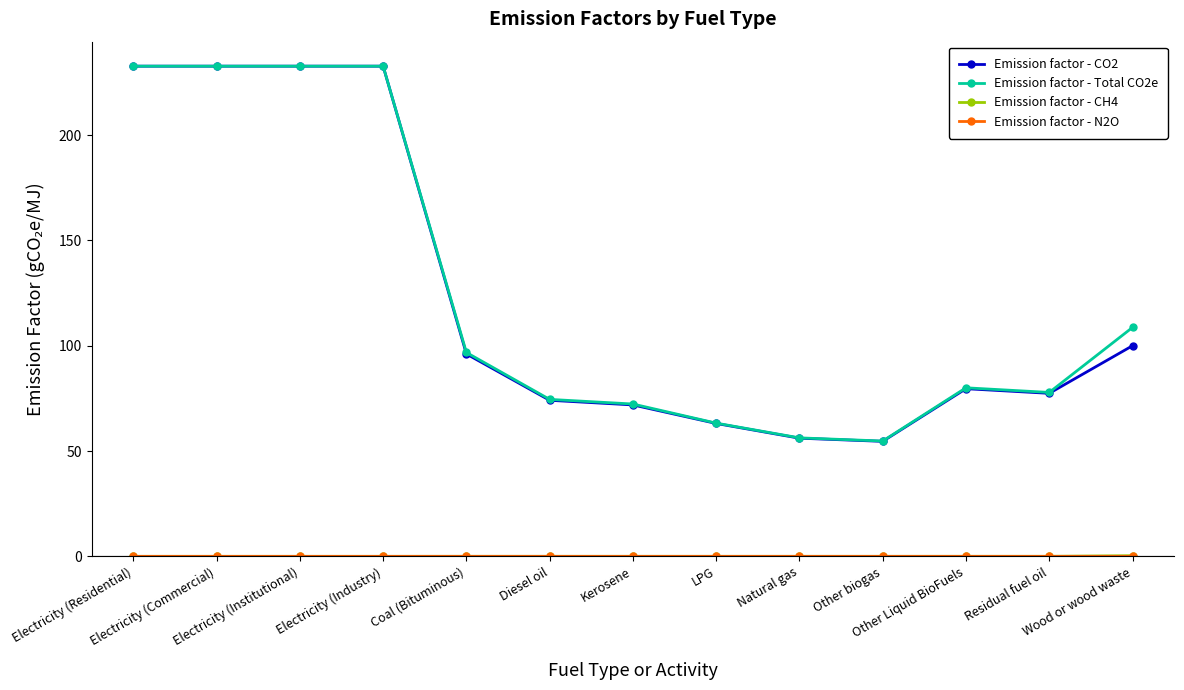

How many data points in Emission factor - CO2 are above 79?

7